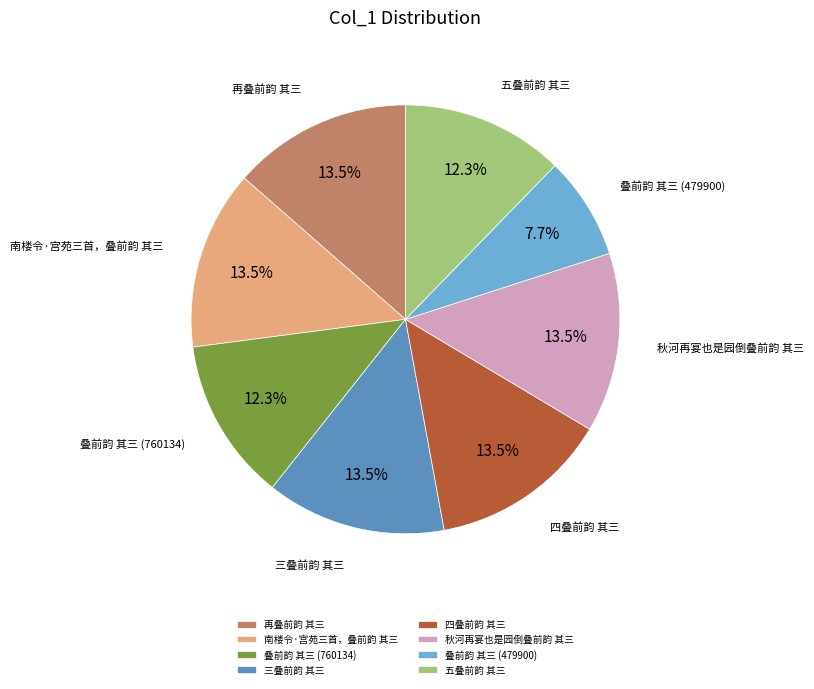

What is the ratio of the value at 叠前韵 其三 (479900) to the value at 四叠前韵 其三?

0.6